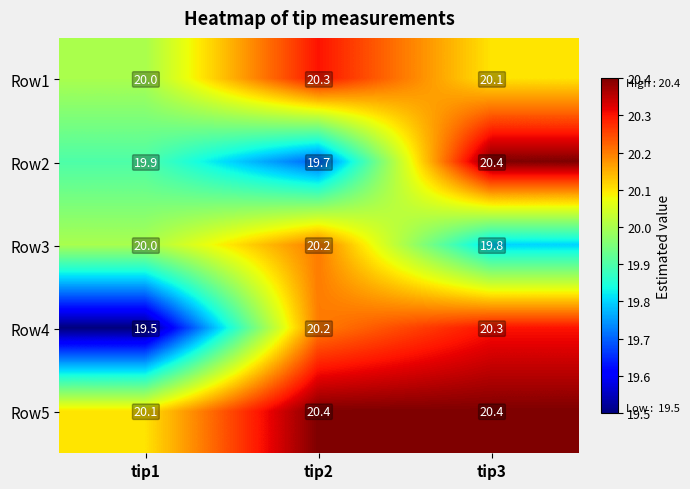

Rank the categories by Row2 value from lowest to highest.

tip2, tip1, tip3